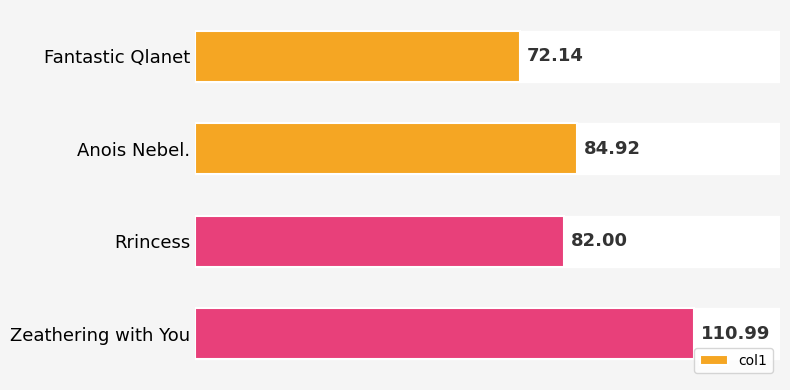

What is the label of the 4th bar from the bottom?

Fantastic Qlanet